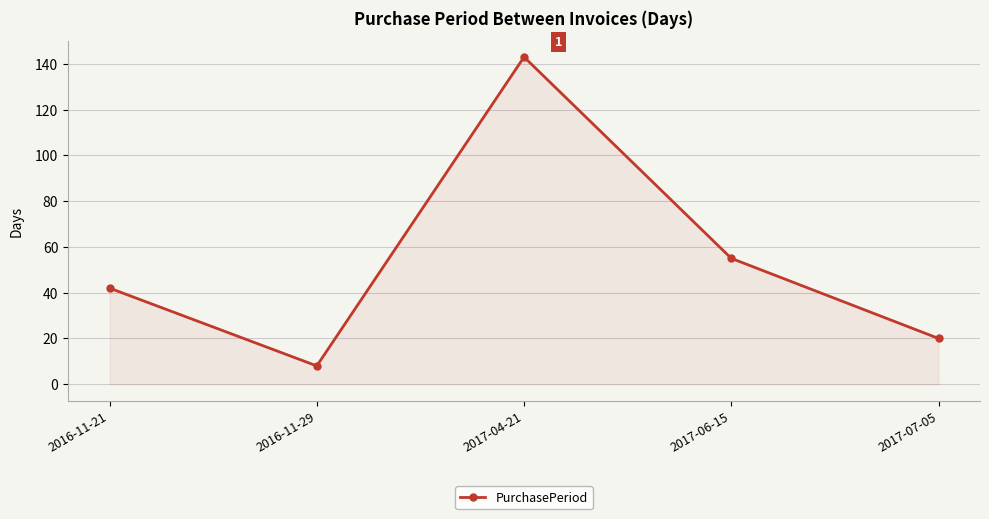

Rank the categories by value from highest to lowest.

2017-04-21, 2017-06-15, 2016-11-21, 2017-07-05, 2016-11-29